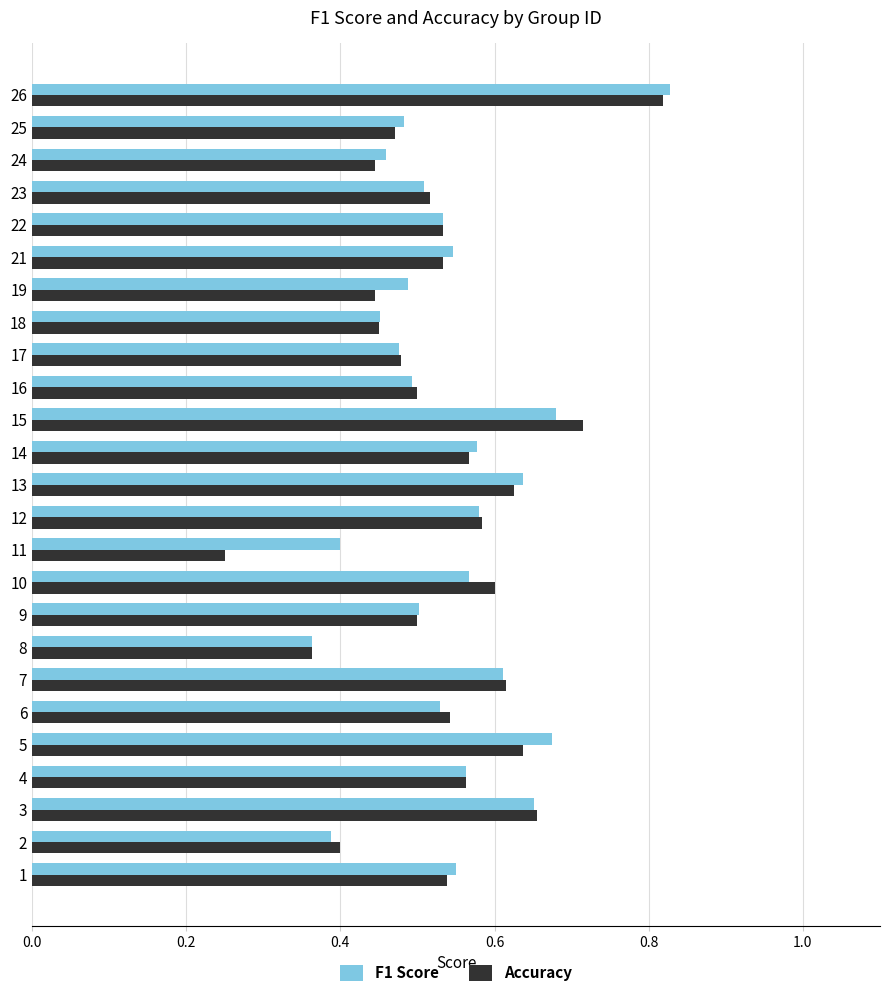

What is the sum of all Accuracy values?

13.3